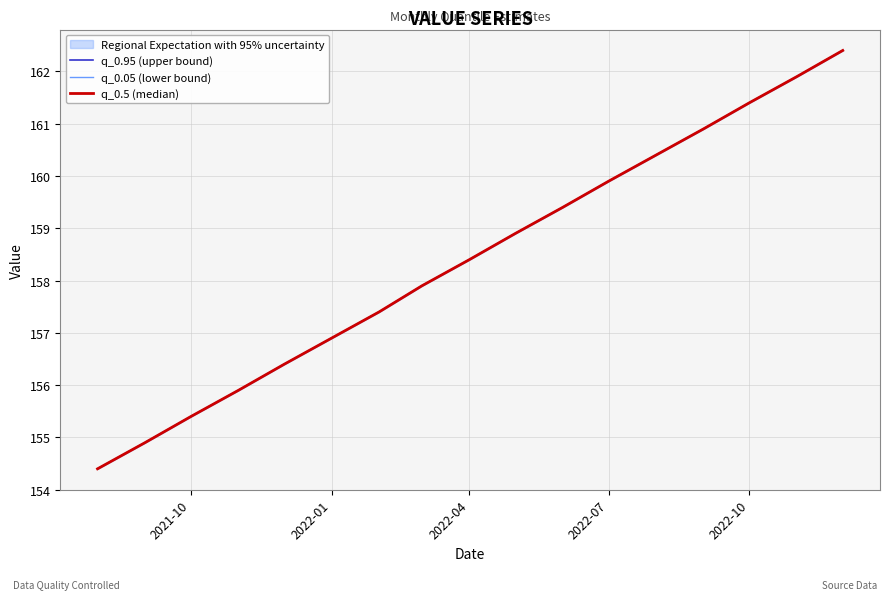

Reading left to right, list all the values displayed in this chart.

q_0.95 (upper bound): 154.4	154.9	155.4	155.9	156.4	156.9	157.4	157.9	158.4	158.9	159.4	159.9	160.4	160.9	161.4	161.9	162.4
q_0.05 (lower bound): 154.4	154.9	155.4	155.9	156.4	156.9	157.4	157.9	158.4	158.9	159.4	159.9	160.4	160.9	161.4	161.9	162.4
q_0.5 (median): 154.4	154.9	155.4	155.9	156.4	156.9	157.4	157.9	158.4	158.9	159.4	159.9	160.4	160.9	161.4	161.9	162.4